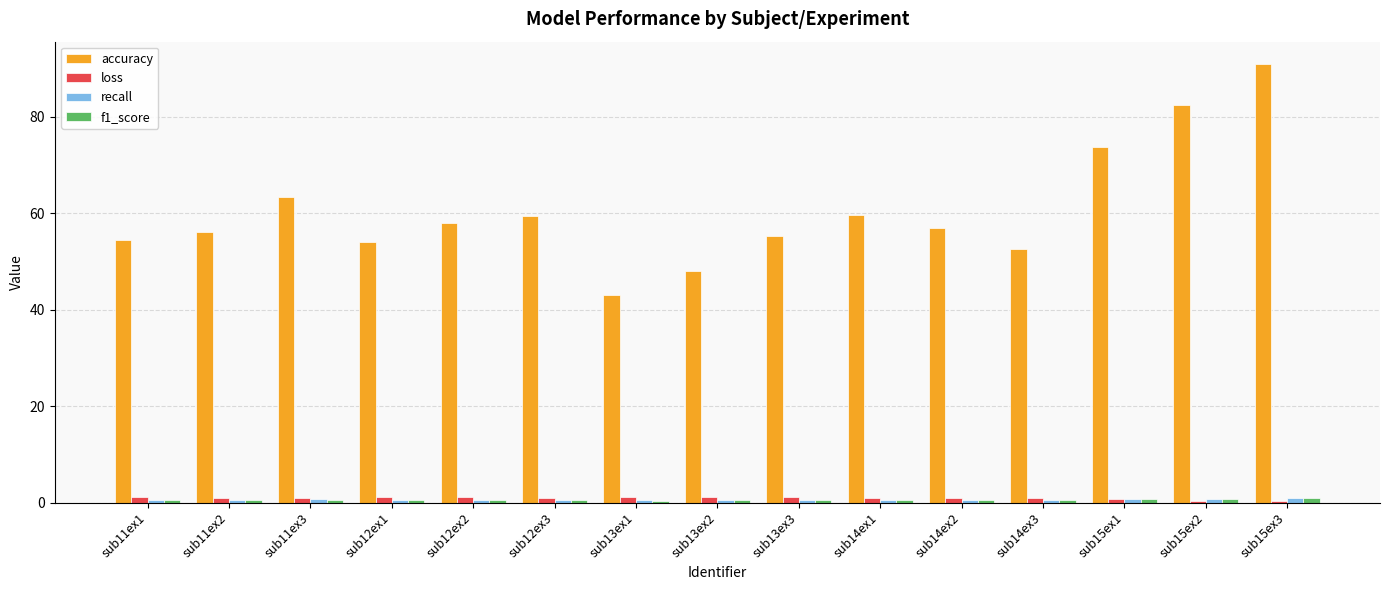

Which series changed the most between sub13ex1 and sub15ex1?

accuracy